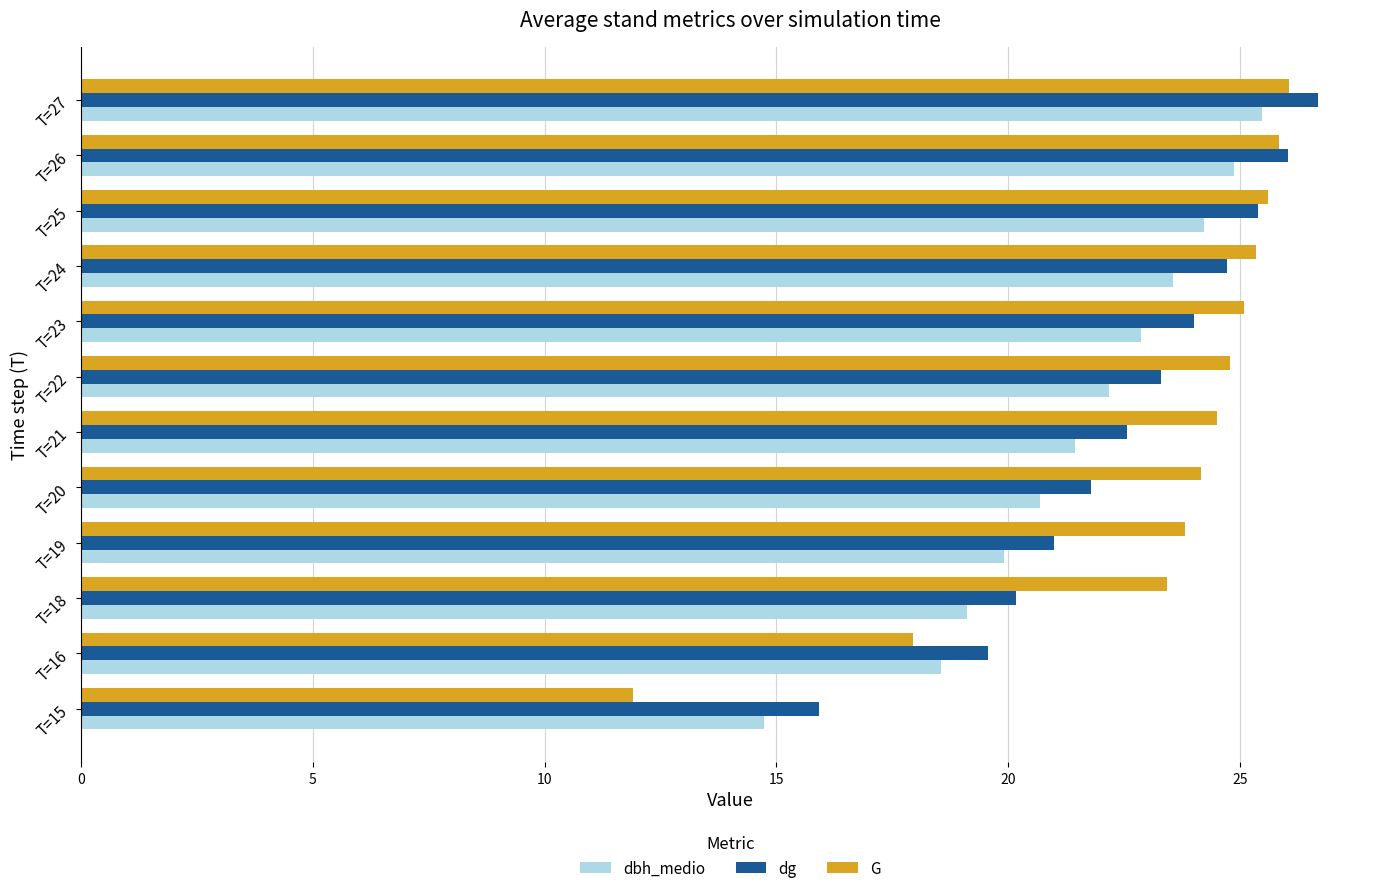

At T=15, list the series in order from smallest to largest.

G, dbh_medio, dg